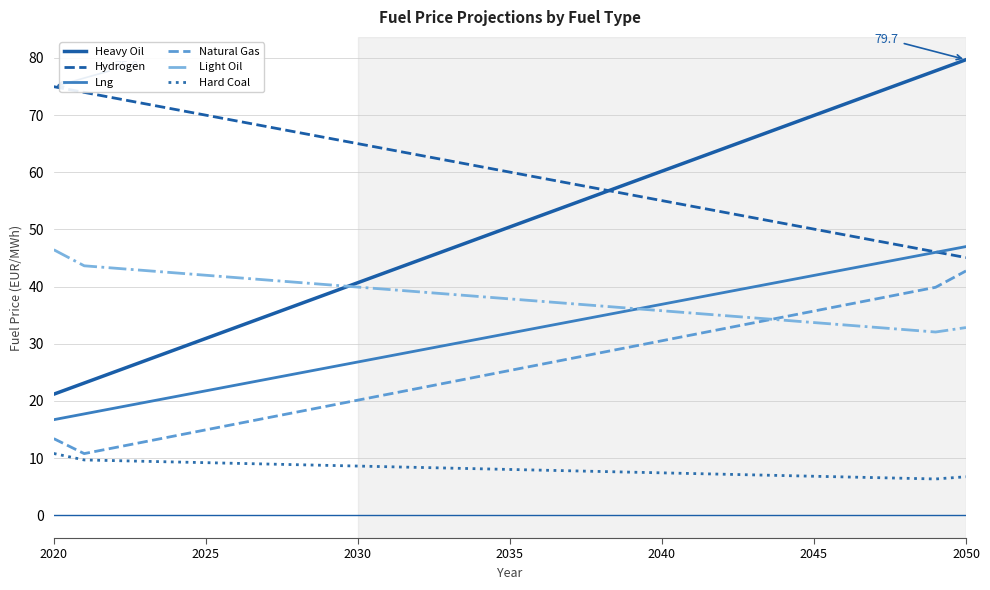

What is the sum of all Lng values?

987.6